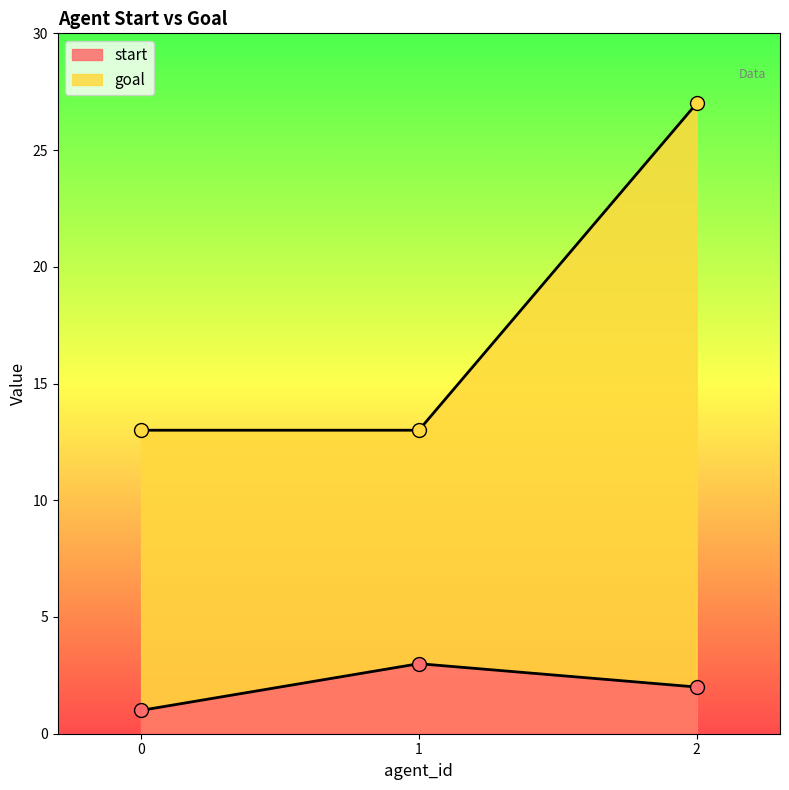

The start series shows 2 at 0. True or false?

False